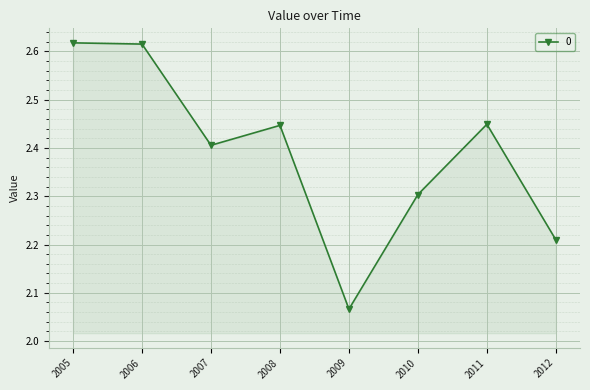

The value at 2007 is 2.4. True or false?

True